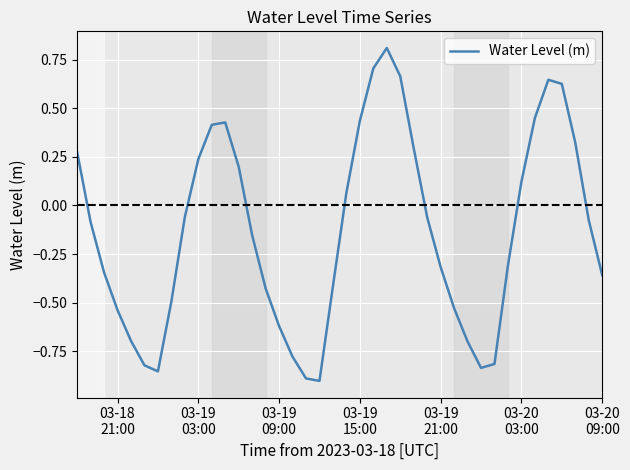

How many positive values are there?

16